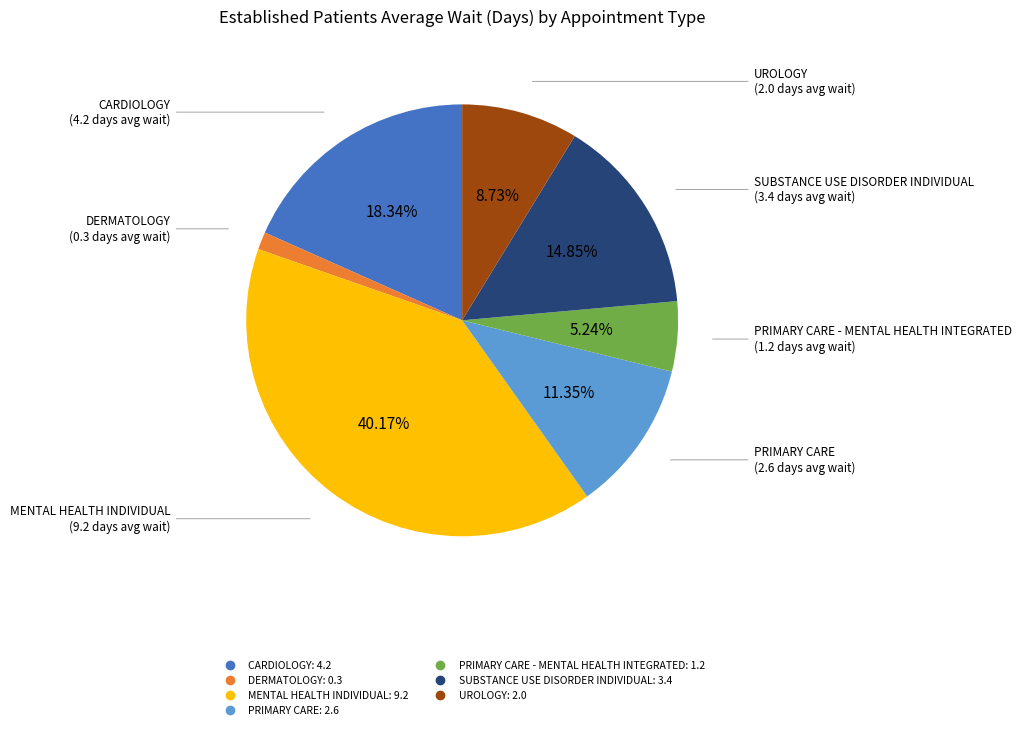

Does any single category account for the majority?

No